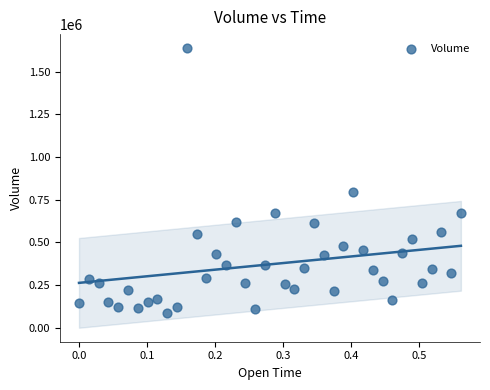

What is the range of X values (max minus min)?

0.6